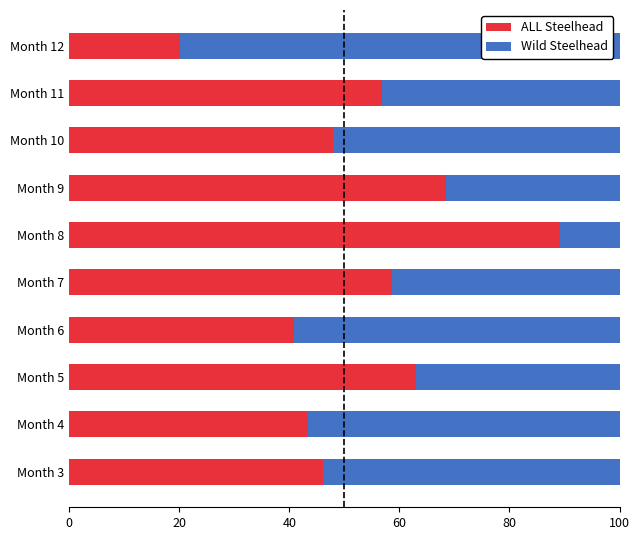

At which label does ALL Steelhead reach its minimum?

Month 12